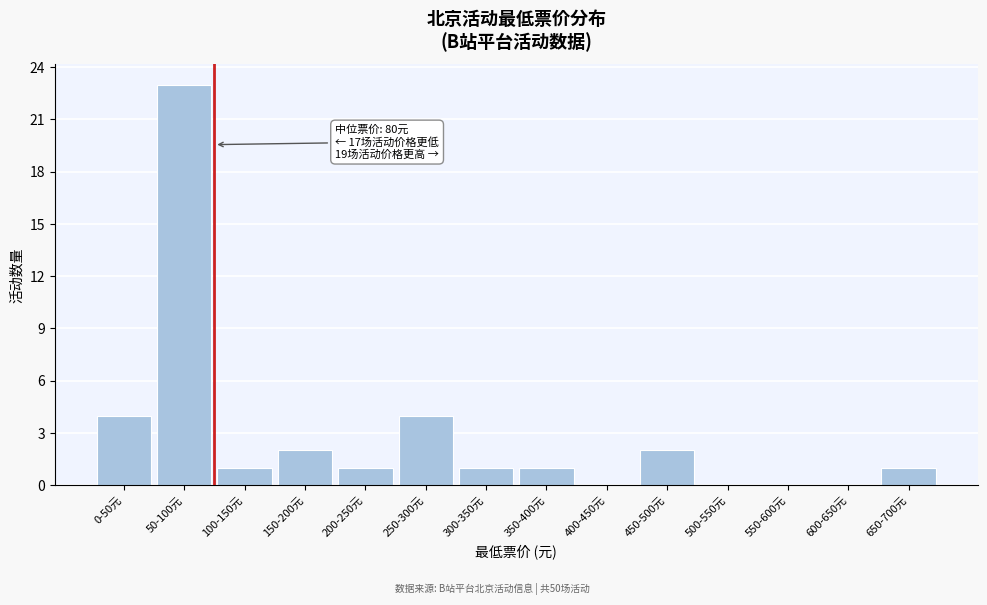

Reading left to right, what are all the values shown in this chart?

0-50元=4	50-100元=23	100-150元=1	150-200元=2	200-250元=1	250-300元=4	300-350元=1	350-400元=1	400-450元=0	450-500元=2	500-550元=0	550-600元=0	600-650元=0	650-700元=1